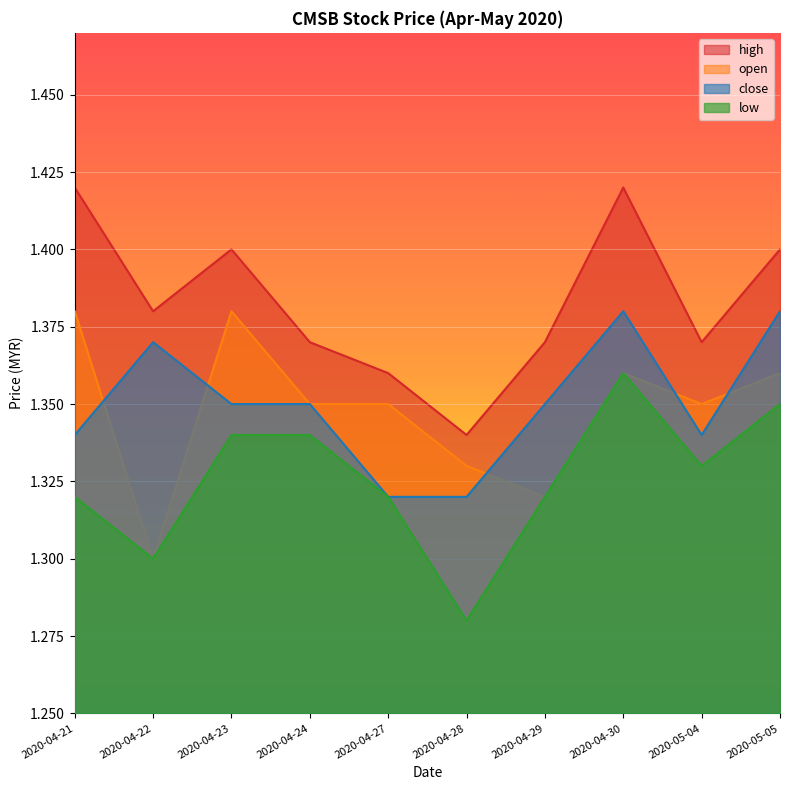

How many lines are shown in the chart?

4